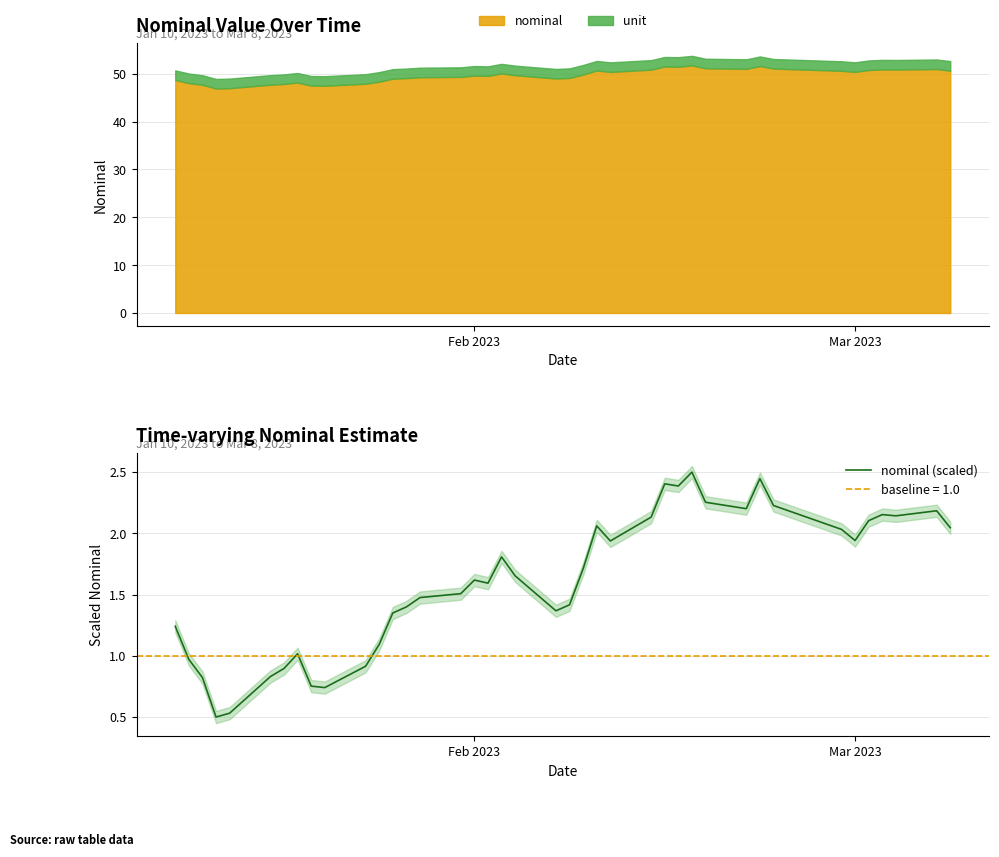

What is the highest value of the nominal (scaled) series?

2.5